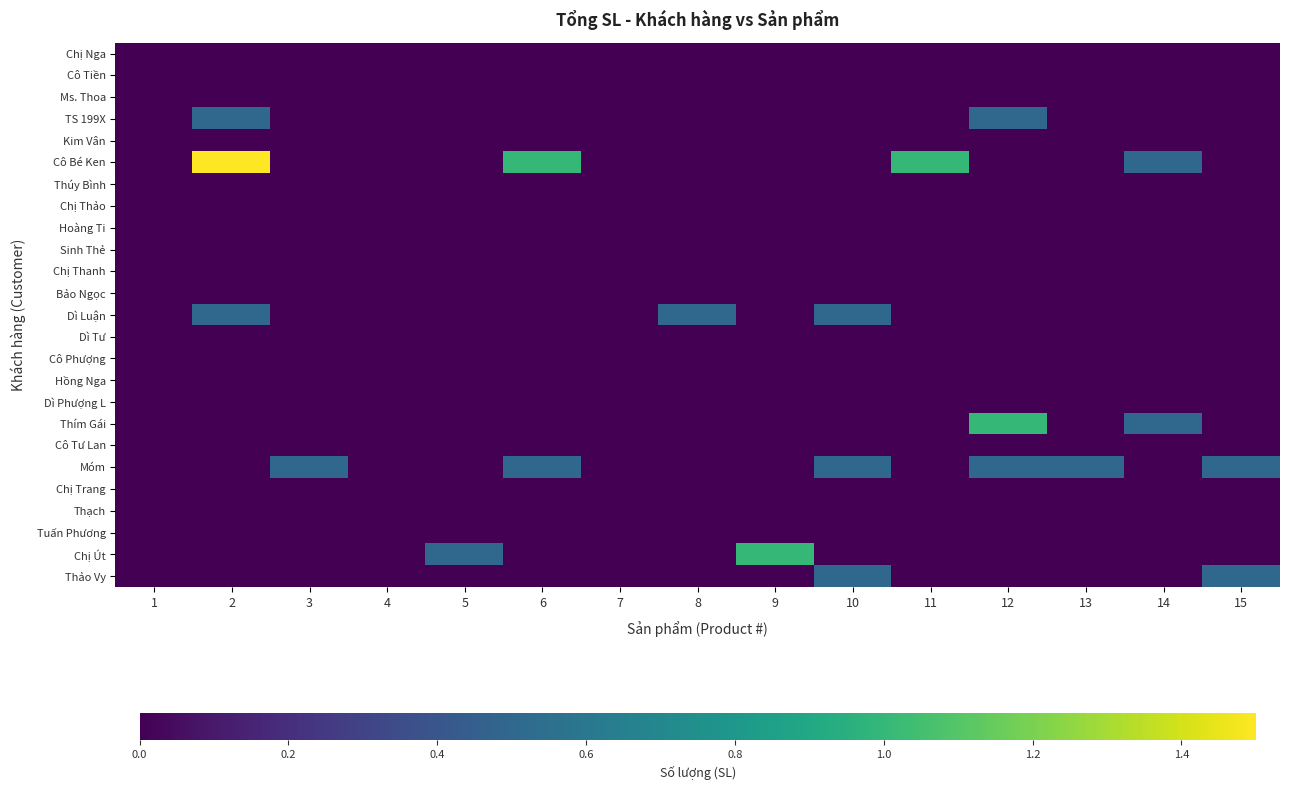

At which category is the sum across all series the highest?

2